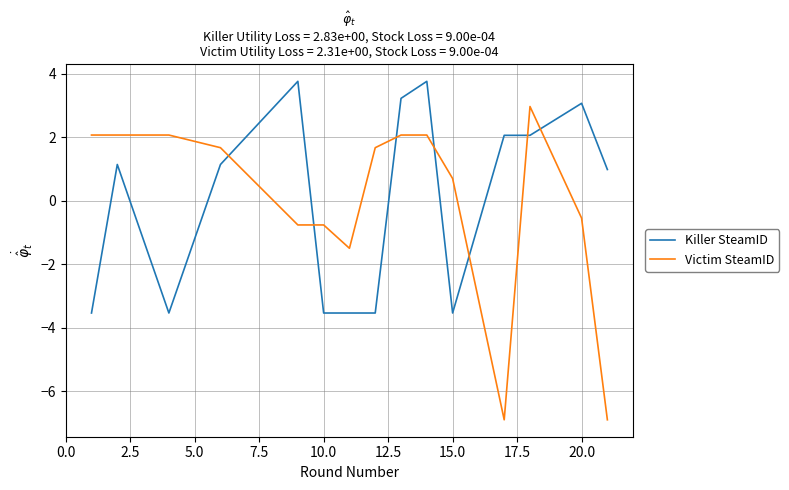

True or false: Killer SteamID and Victim SteamID cross at least once.

True